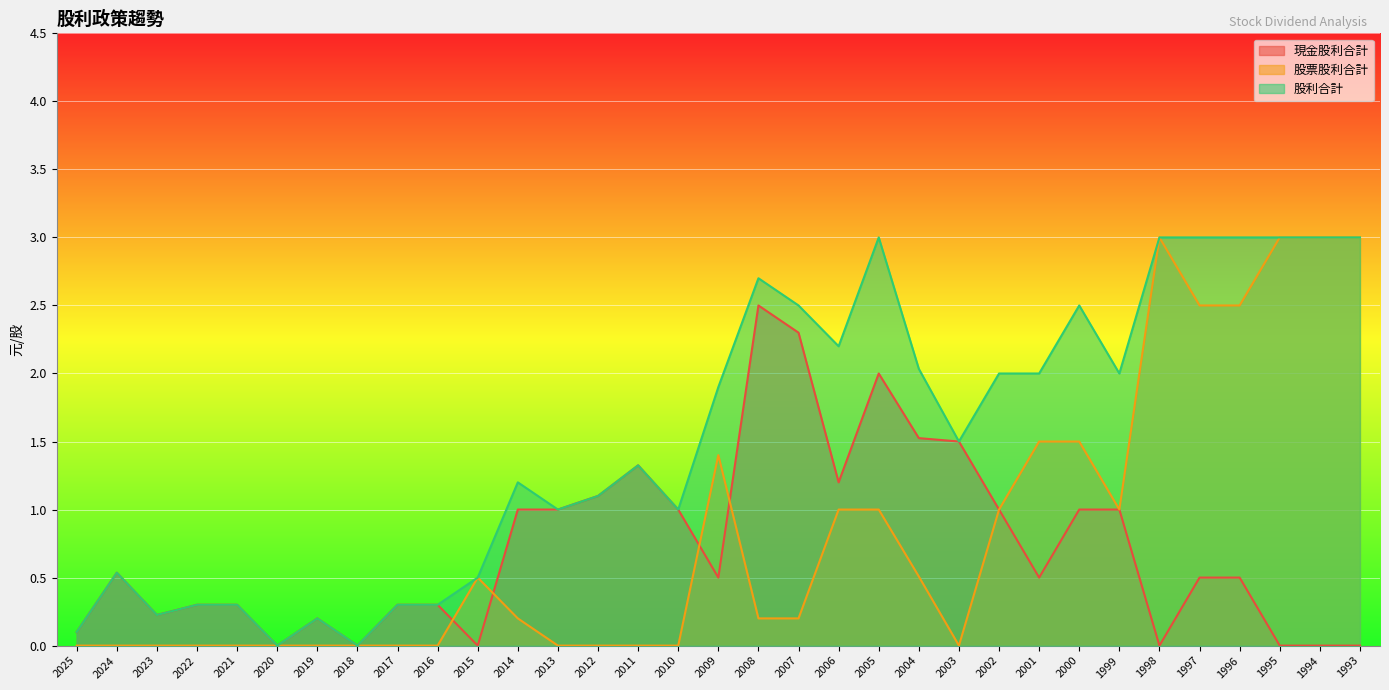

What are all the series names shown in the legend?

現金股利合計, 股票股利合計, 股利合計